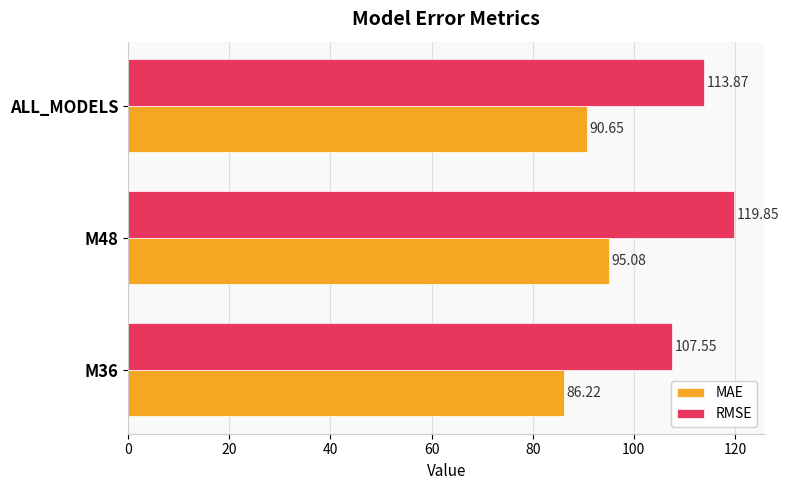

Which series has the widest spread of values?

RMSE